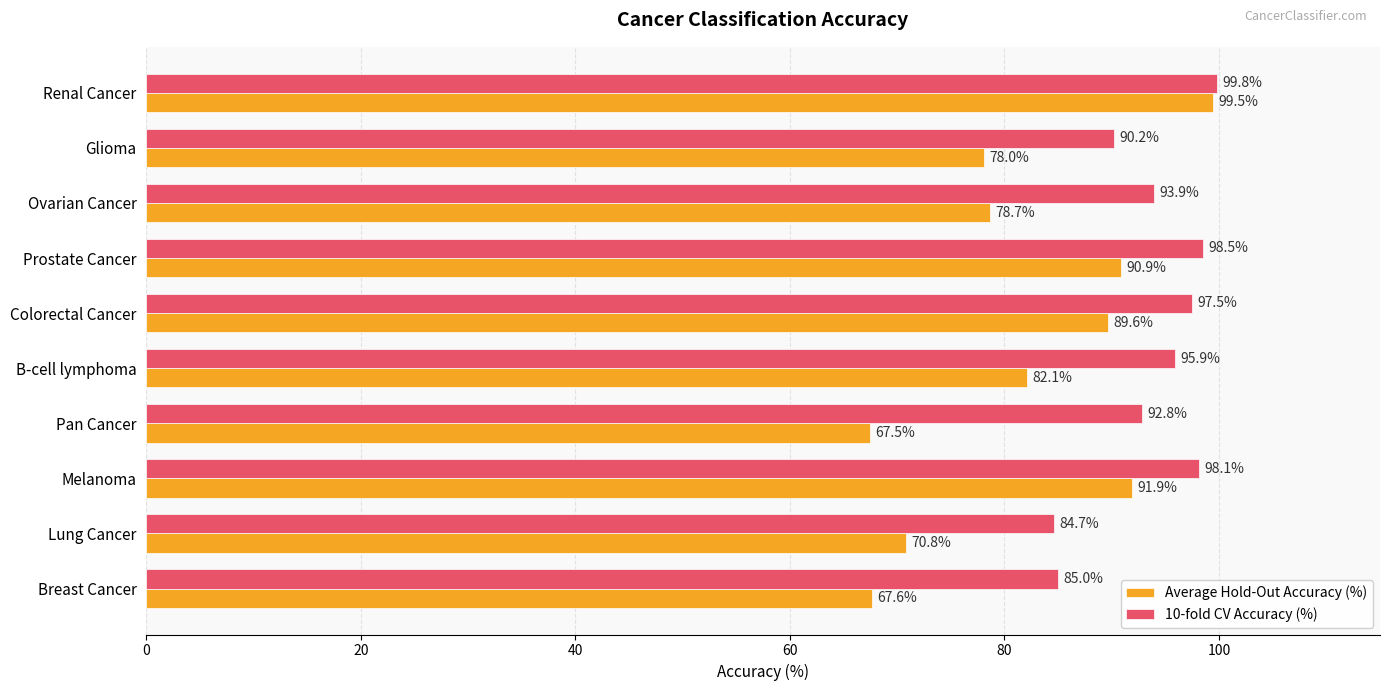

Which series has the largest range (max minus min)?

Average Hold-Out Accuracy (%)